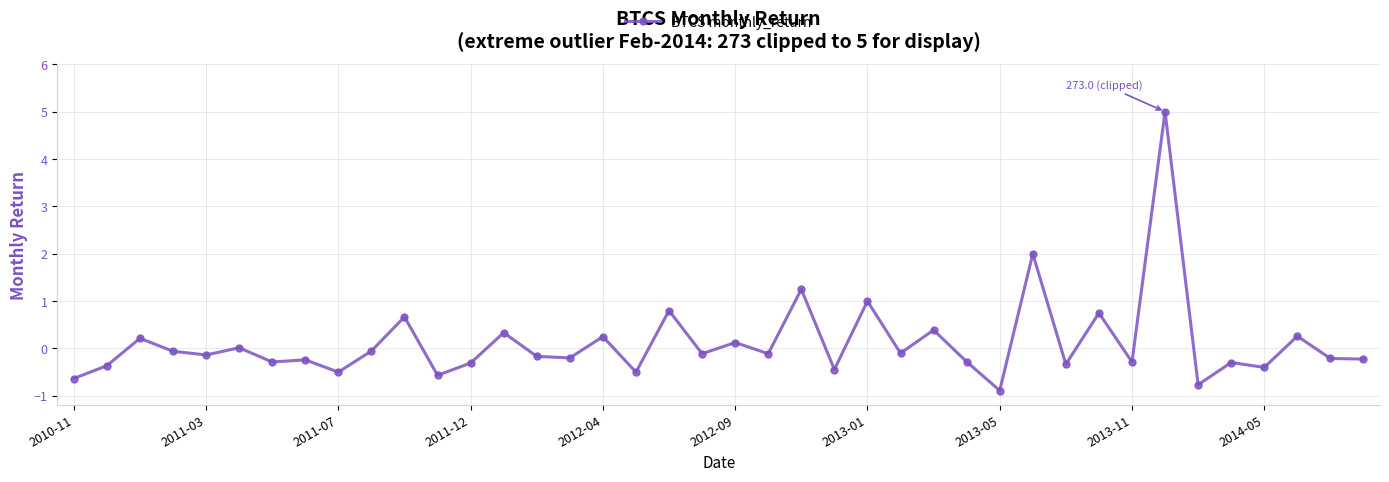

What is the greatest value displayed?

5.0